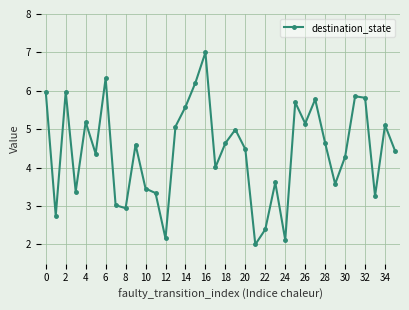

Is this an area chart (filled region under the line)?

No